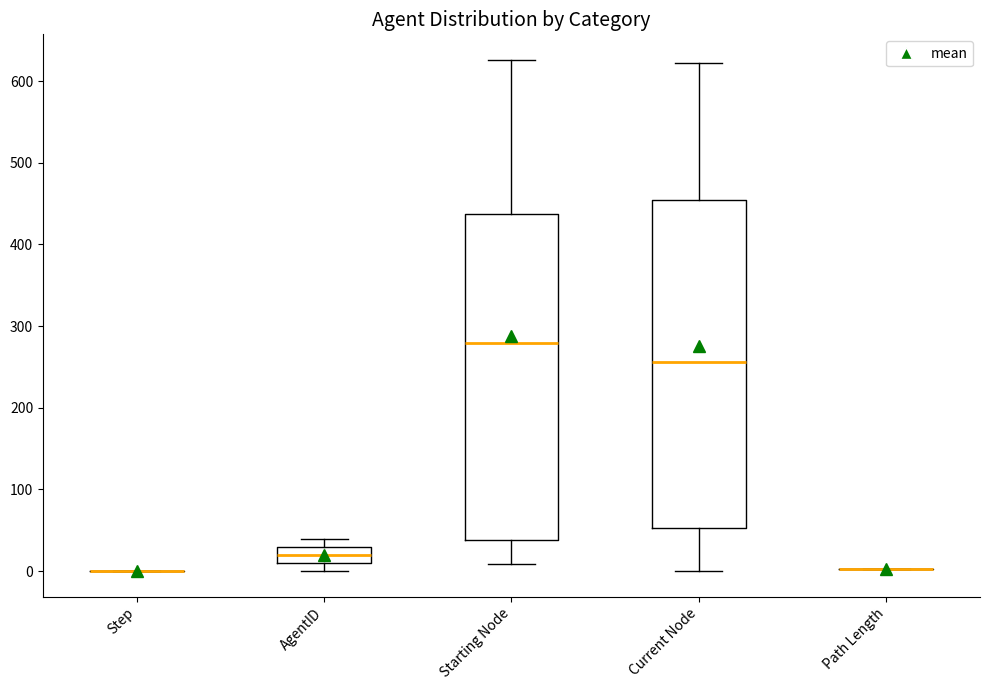

Reading left to right, transcribe this box plot: for each box, give where its median line is, the range the box spans, and where its two whiskers end, as read against the y-axis. The values are not printed on the chart, so give them approximately, as read against the axis.

Step: box collapsed to a line at 0, whiskers 0 to 0
AgentID: median 20, box 10 to 30, whiskers 0 to 40
Starting Node: median 280, box 40 to 440, whiskers 10 to 630
Current Node: median 260, box 50 to 450, whiskers 0 to 620
Path Length: box collapsed to a line at 0, whiskers 0 to 0